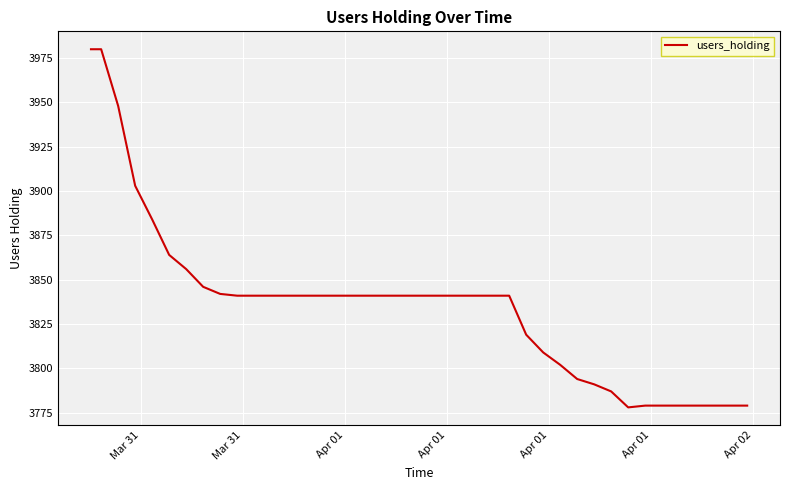

What is the minimum value shown in the chart?

3778